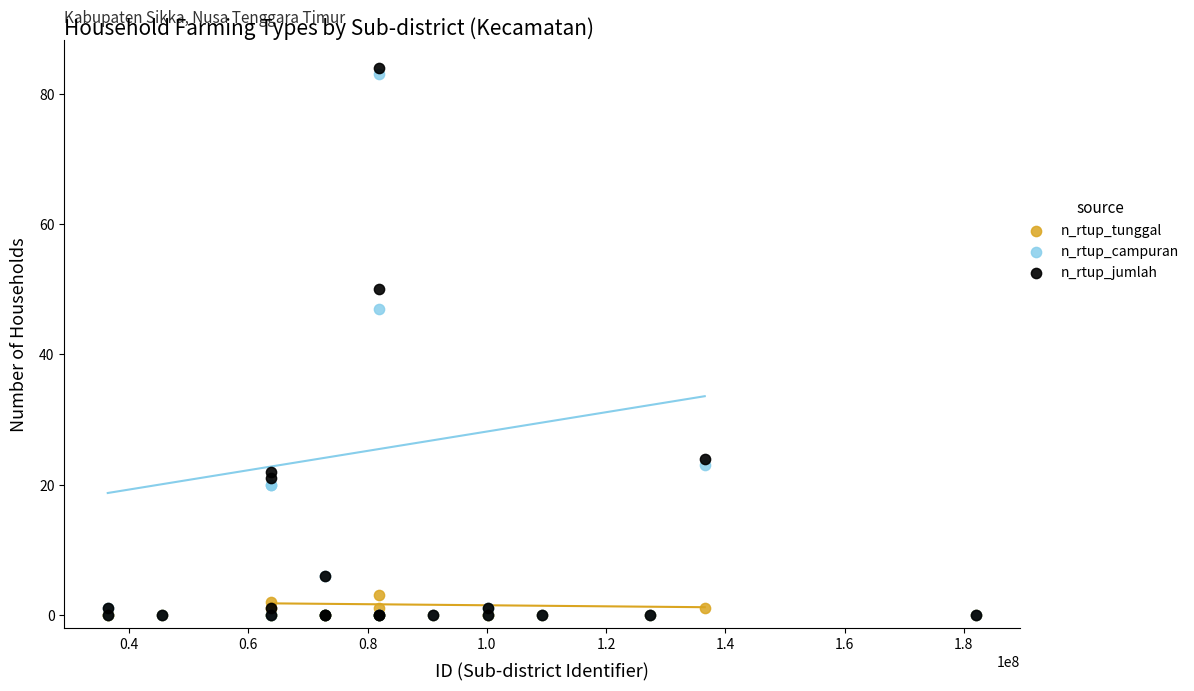

Which series contains the highest Y value?

n_rtup_jumlah